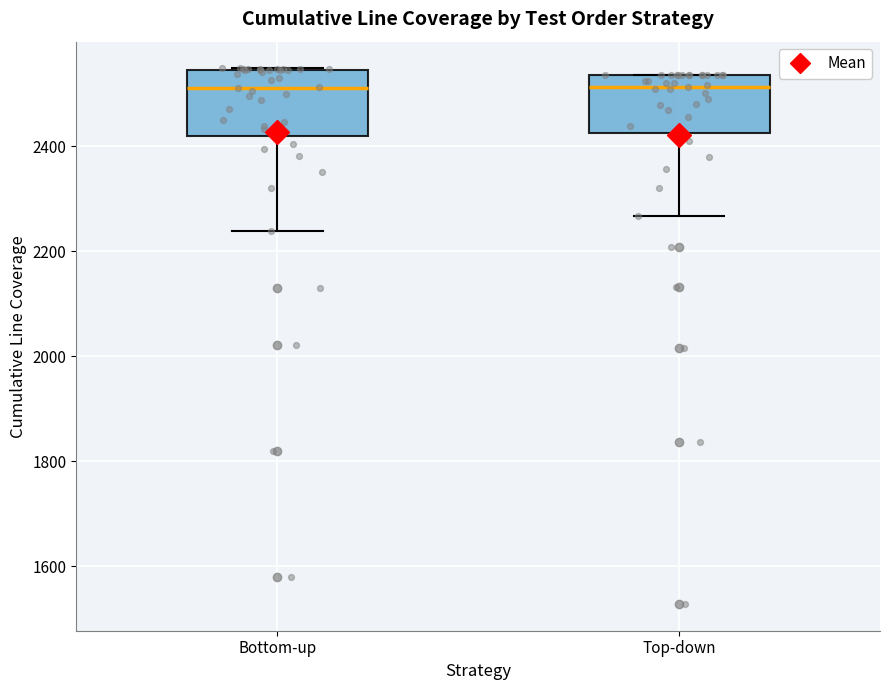

Reading left to right, read every box against the y-axis: the position of its median line, the range the box covers, and the ends of its whiskers. The values are not printed on the chart, so give them approximately, as read against the axis.

Bottom-up: median 2520, box 2420 to 2540, whiskers 2240 to 2540
Top-down: median 2520, box 2420 to 2540, whiskers 2260 to 2540